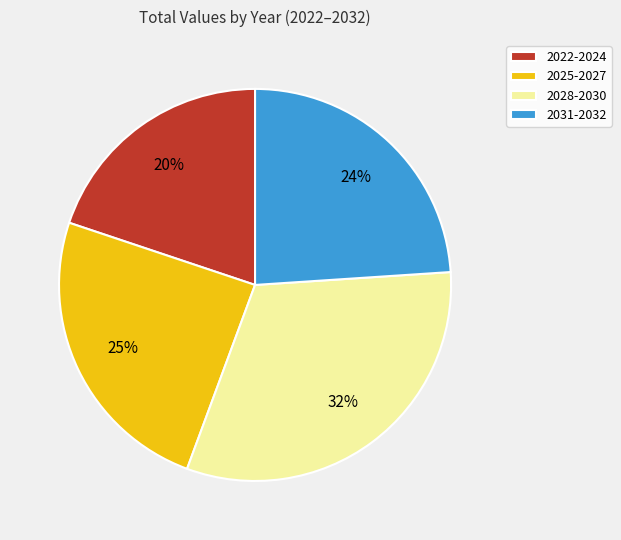

To the nearest percent, what is the difference between the largest and smallest slice percentages?

12%